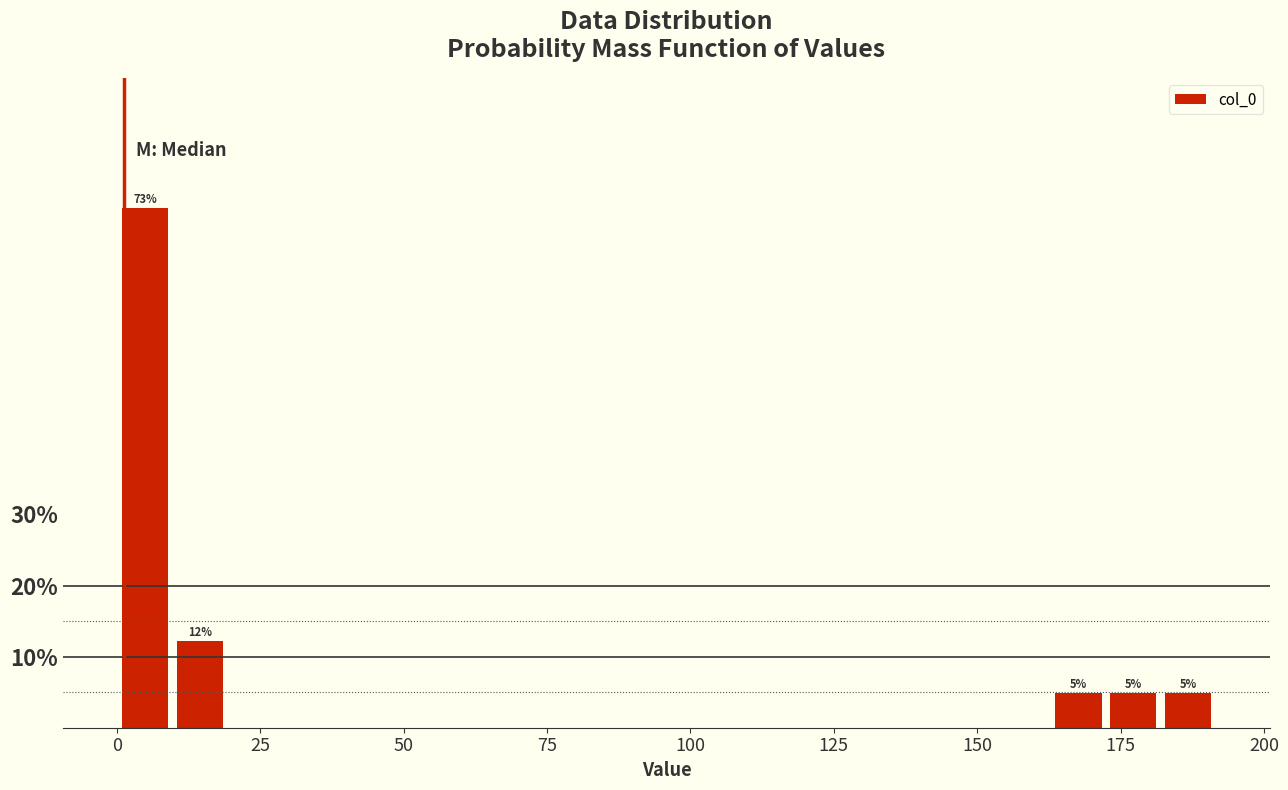

Read against the x-axis, roughly where is the centre of the tallest bar?

5